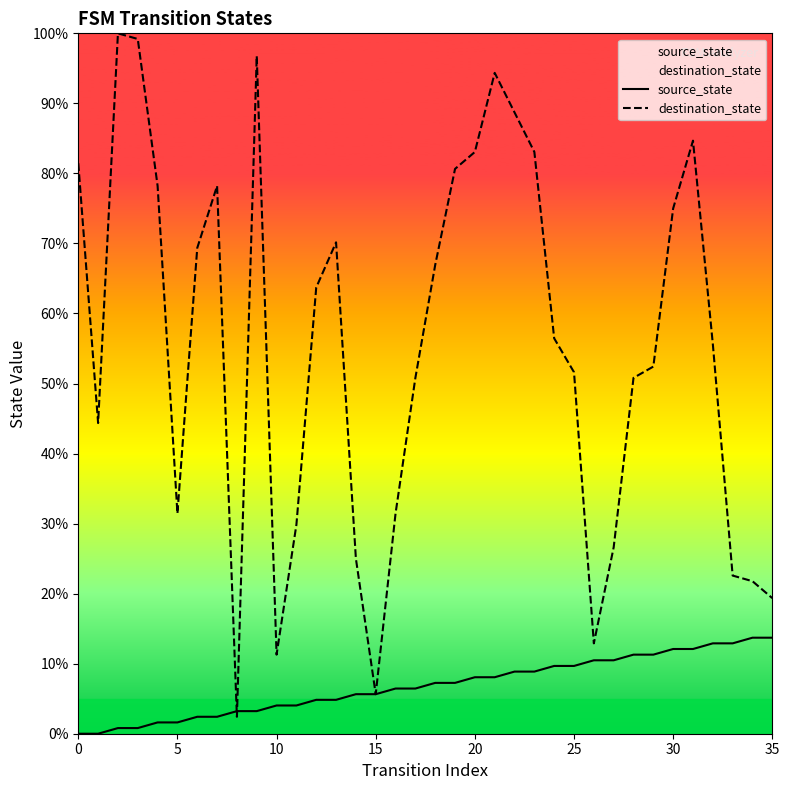

Which series has the largest total across all categories?

destination_state